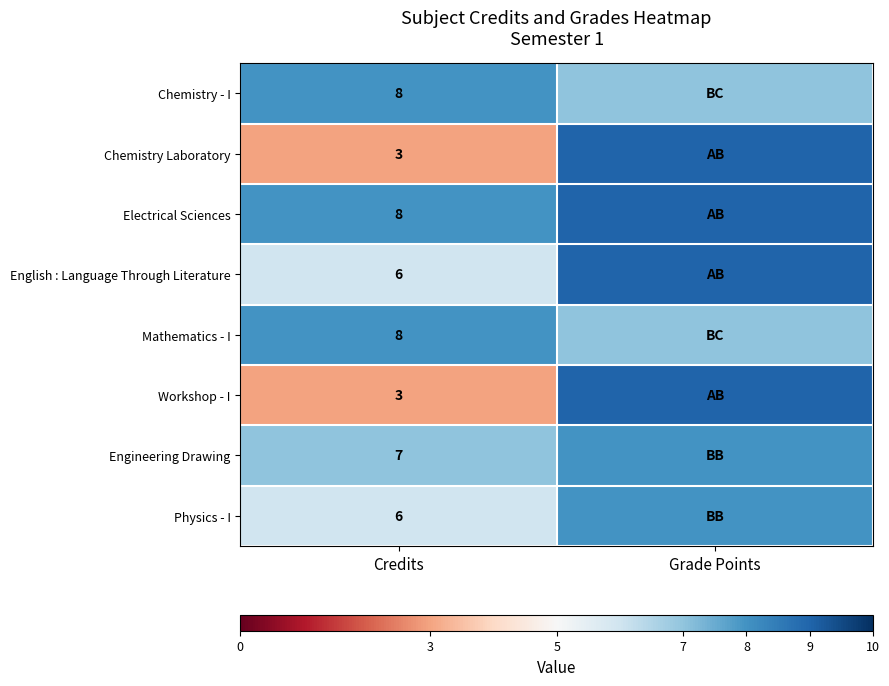

The English : Language Through Literature series shows 6 at Credits. True or false?

True